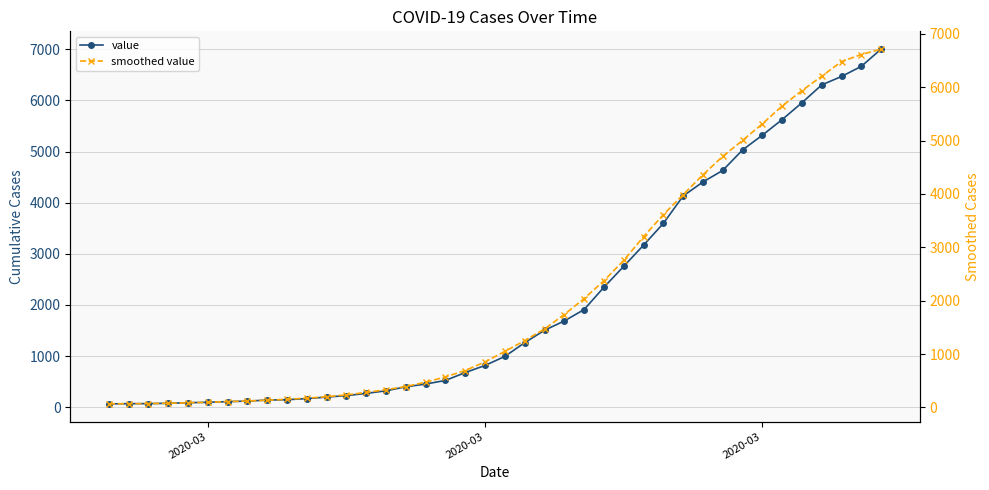

How many lines are shown in the chart?

2